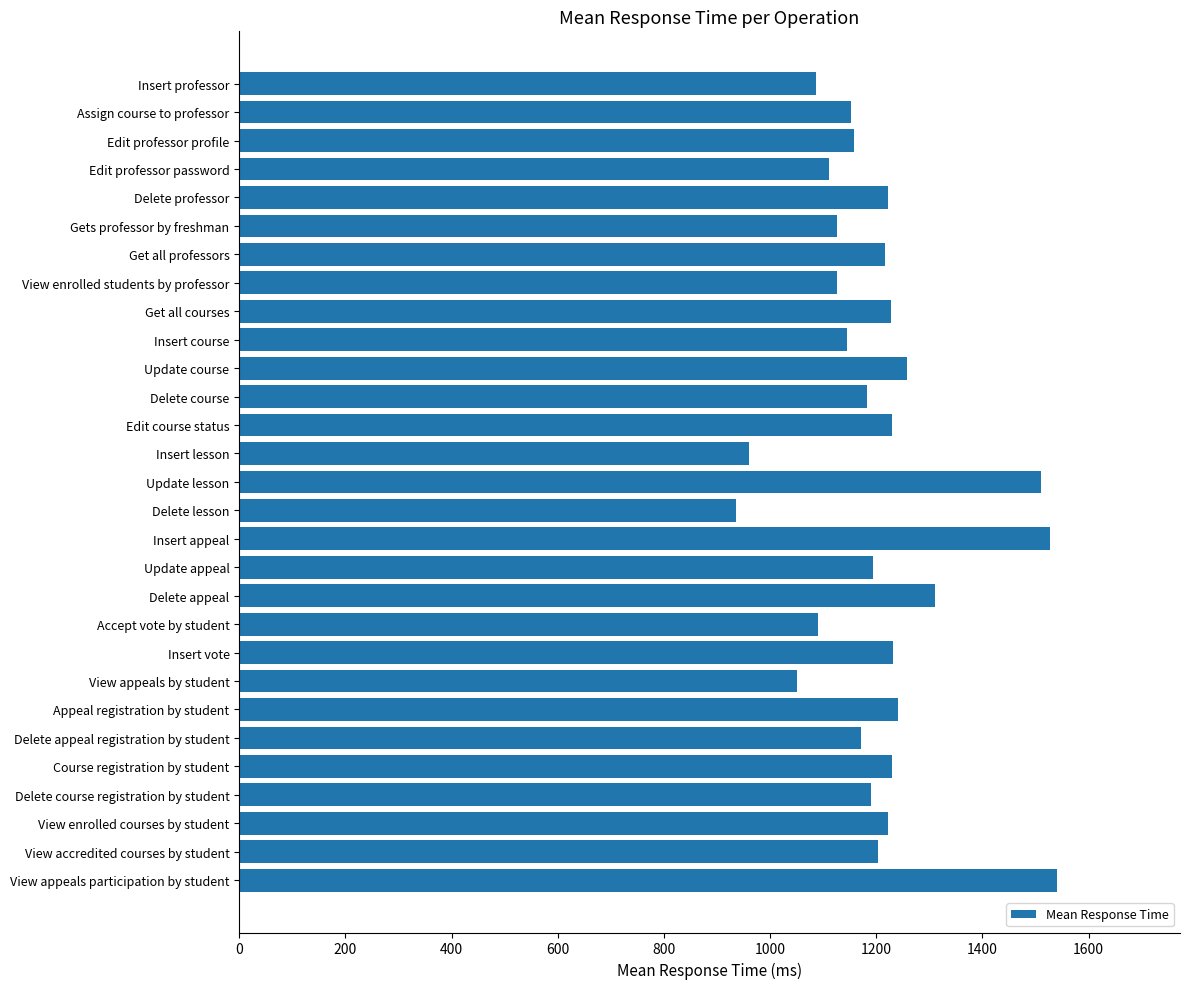

What is the sum of all values?

34853.1